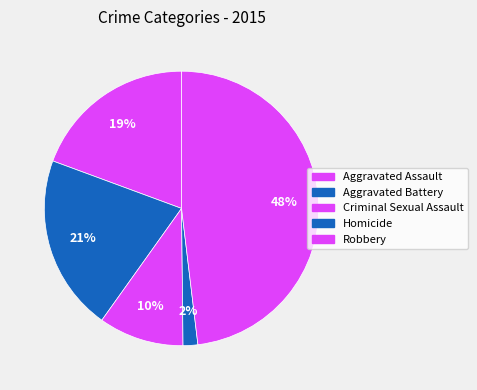

How many slices are in this pie chart?

5